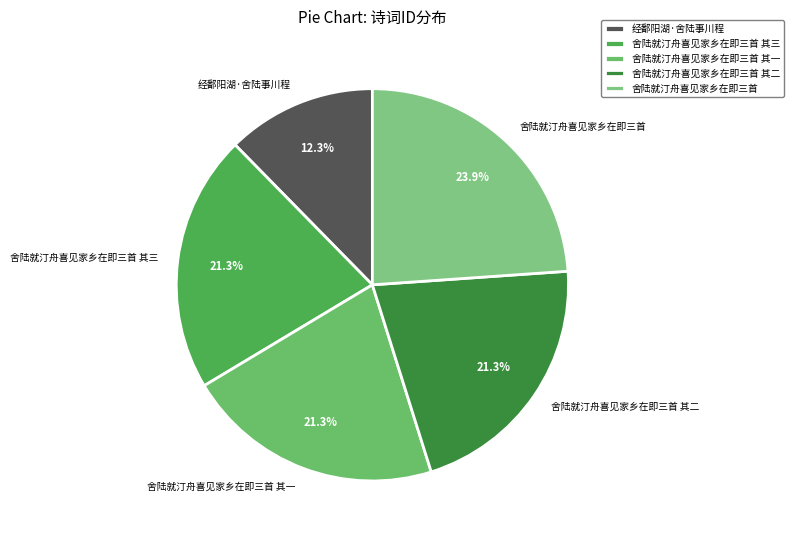

How many segments does this pie chart have?

5